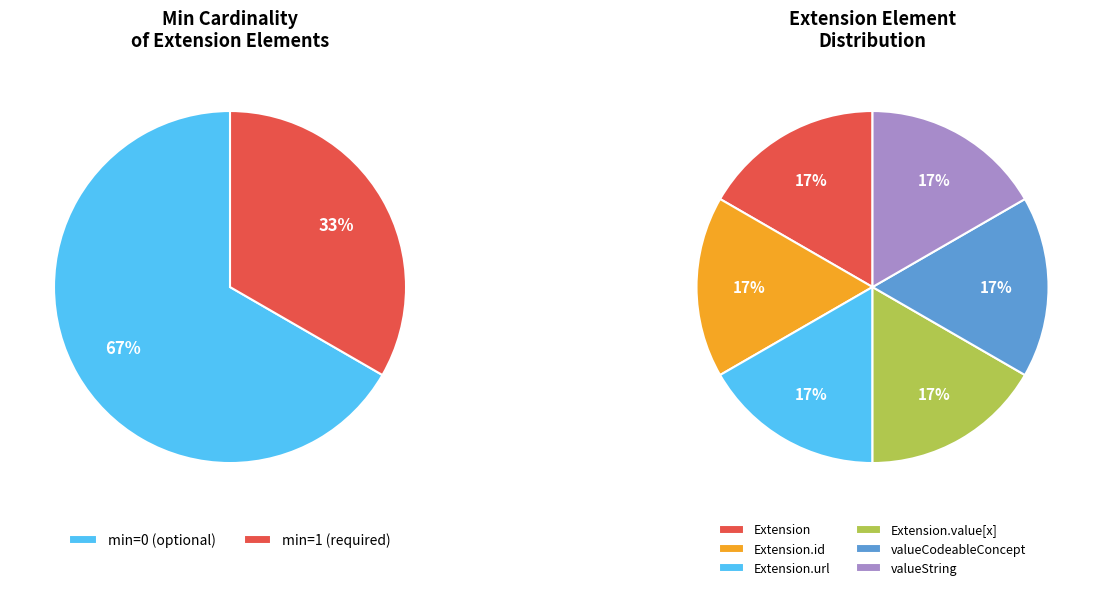

Does Extension.value[x]:valueString account for over 50% of the chart?

No